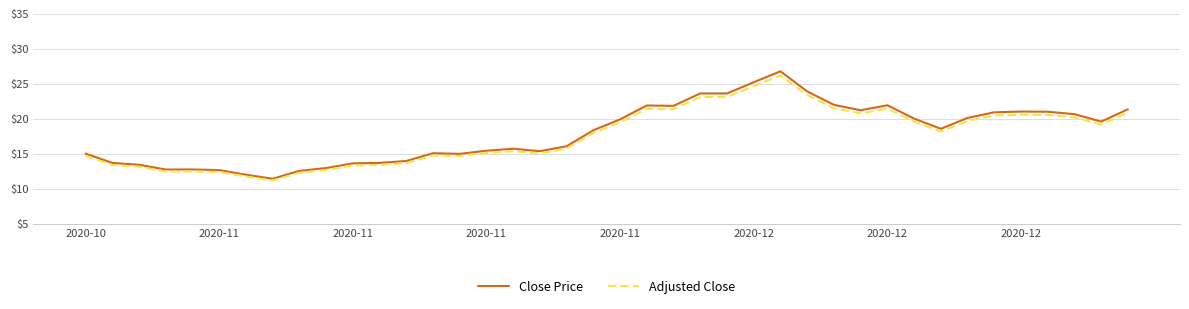

What is the maximum value shown in the chart?

26.8